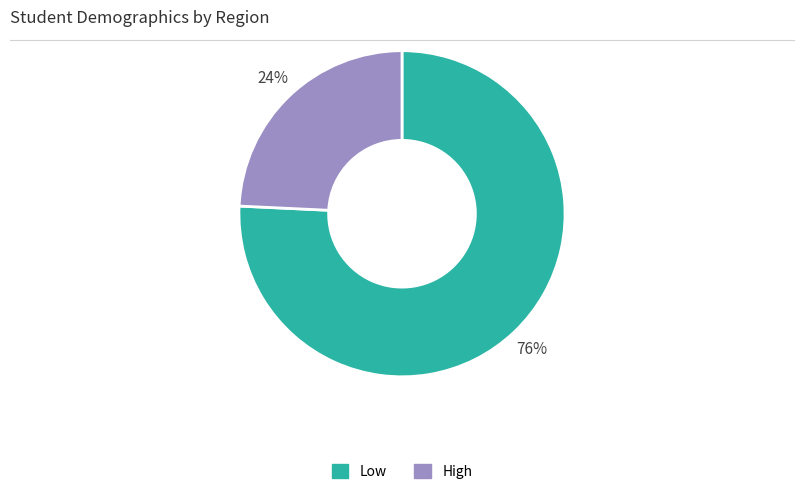

Which has a higher value, Low or High?

Low